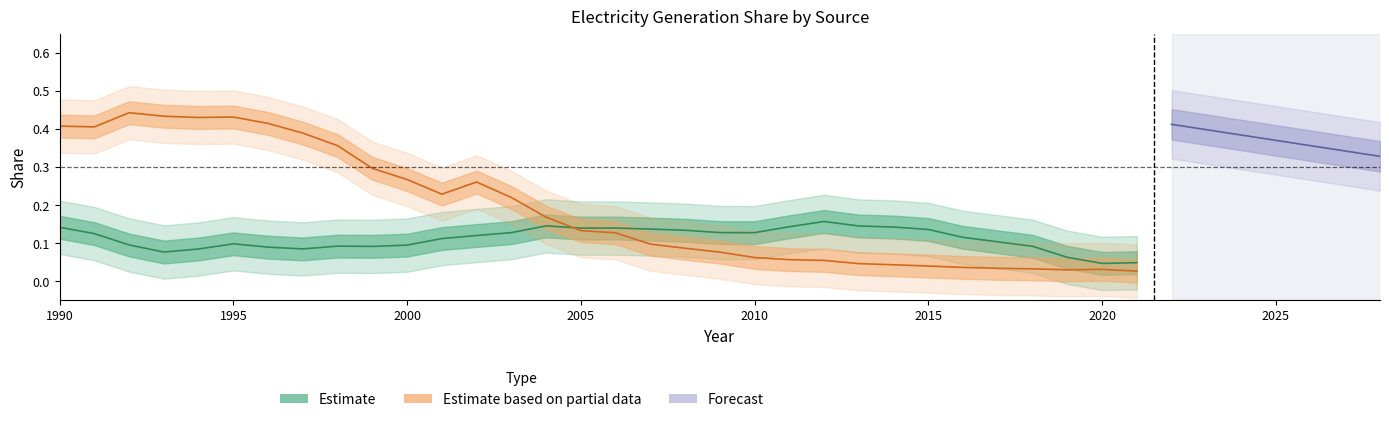

Where do t.elect_coal and t.elect_oil first cross each other?

2004 and 2005